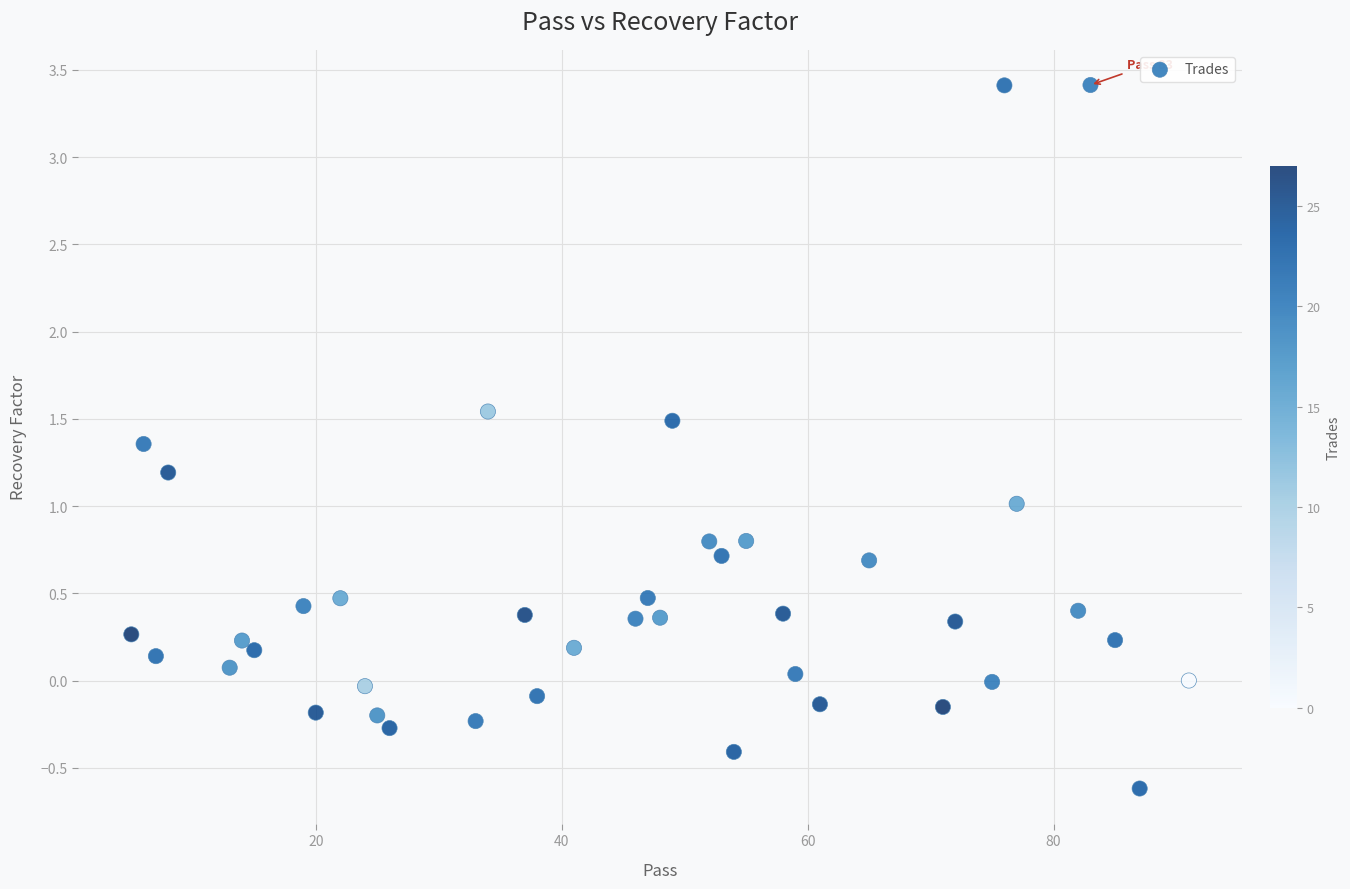

What is the range of Y values (max minus min)?

4.0